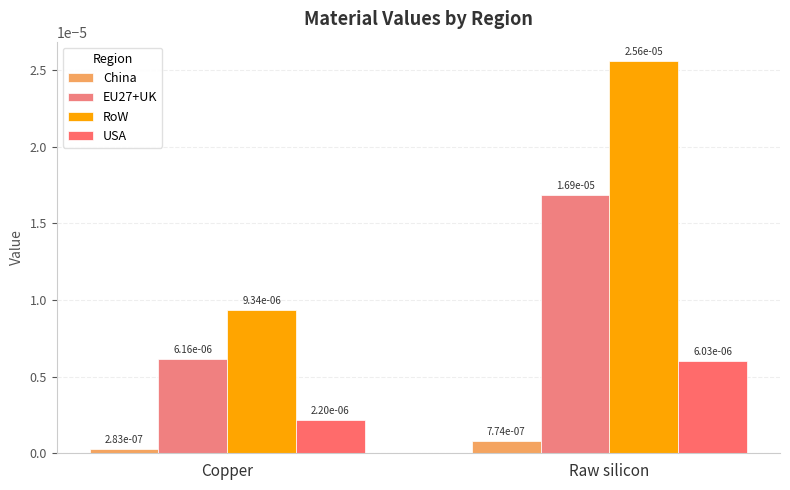

Rank the series by their maximum value, from lowest to highest.

China, USA, EU27+UK, RoW